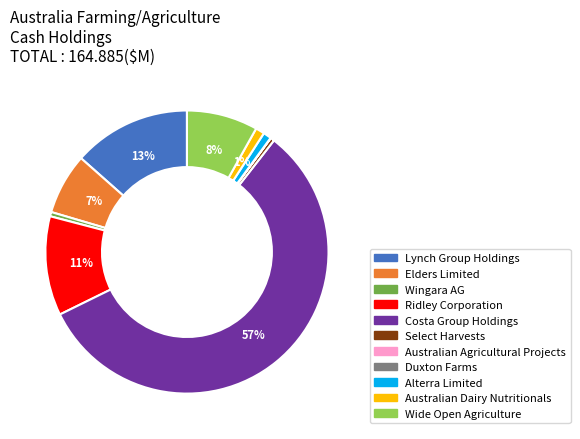

The Ridley Corporation slice represents 1% of the pie. True or false?

False